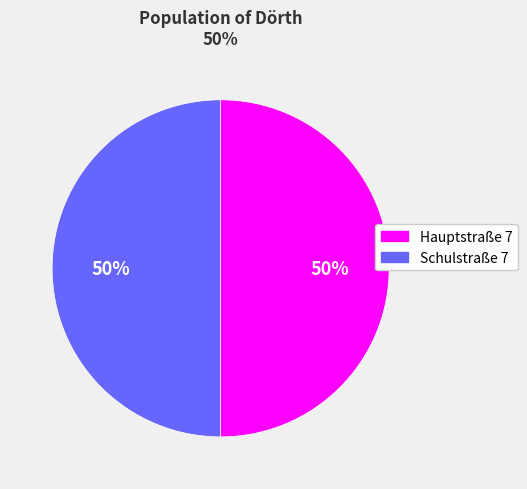

Do Schulstraße 7 and Hauptstraße 7 together represent more than half of the pie?

Yes